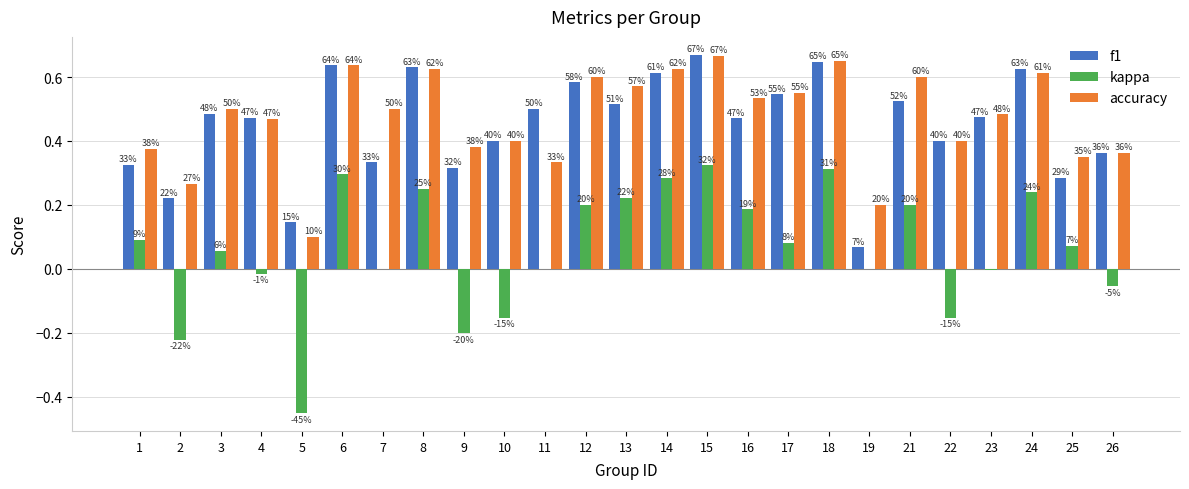

At which label does kappa first exceed 0?

1